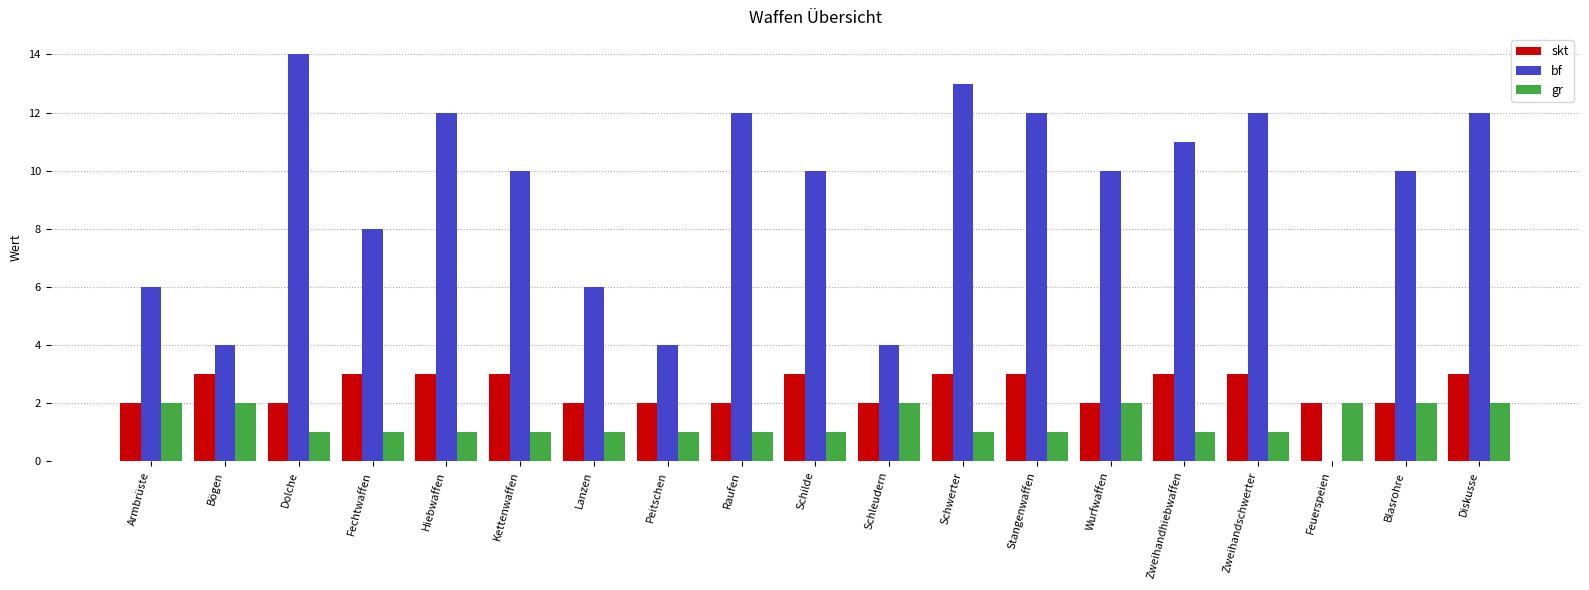

At which label does bf reach its peak?

Dolche